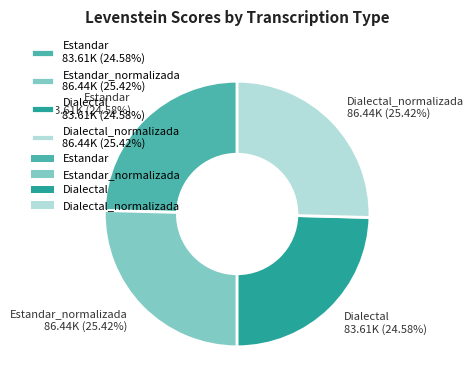

Does Estandar 83.61K (24.58%) represent more than half of the total?

No